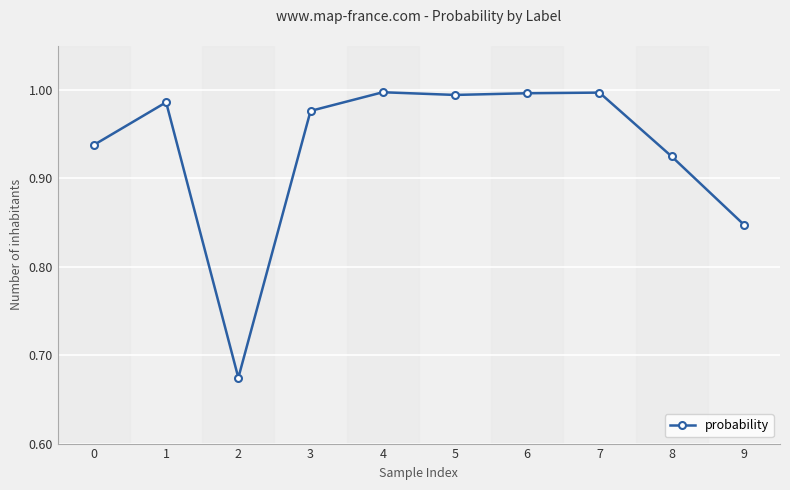

Is it true that the value at 5 is 1.0?

True